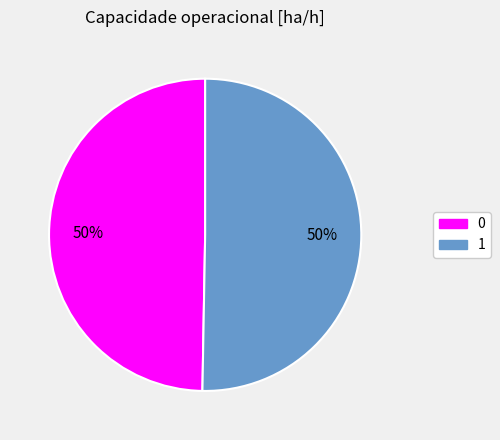

How many segments does this pie chart have?

2